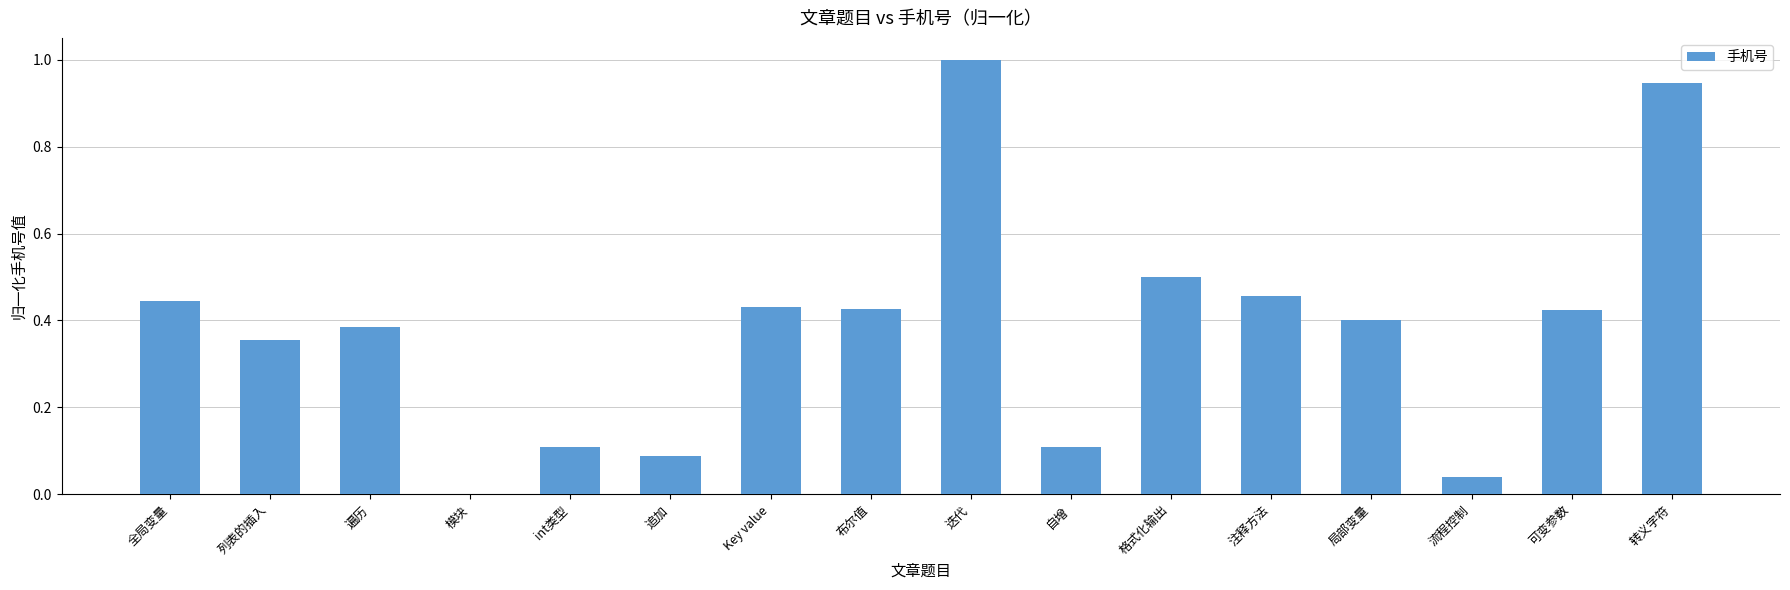

What is the sum of all values?

6.1